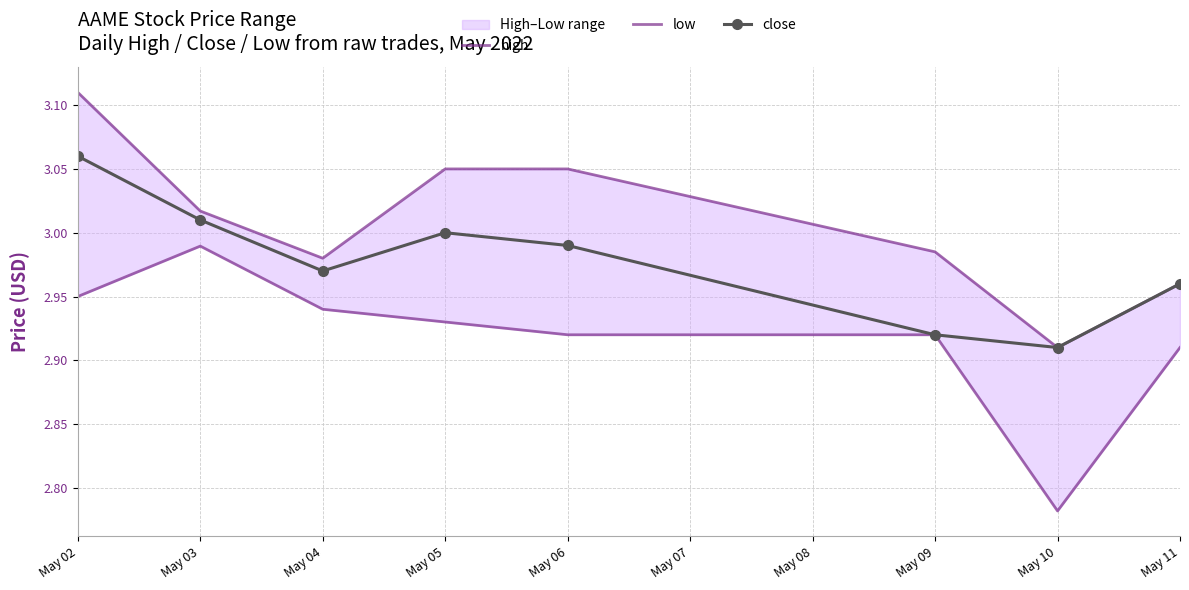

True or false: close has more than 0 points higher than both neighbors.

True